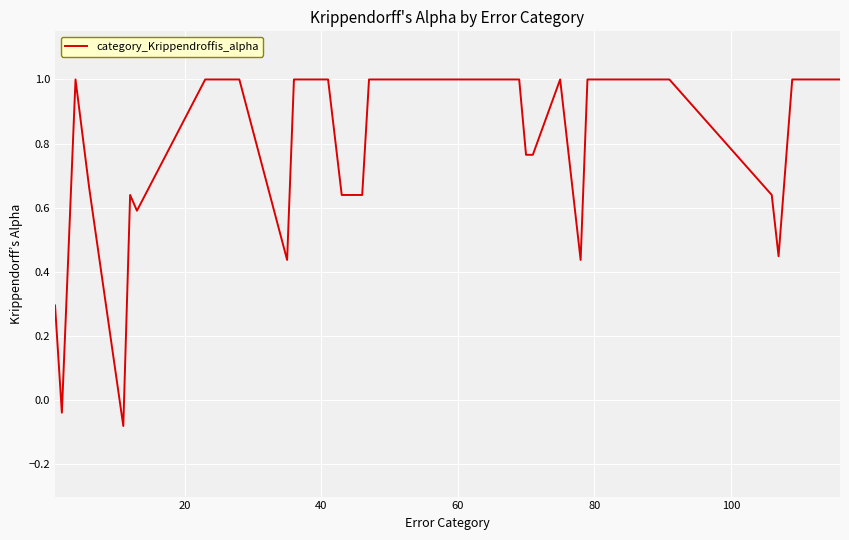

Does the chart display data point markers on the line(s)?

No